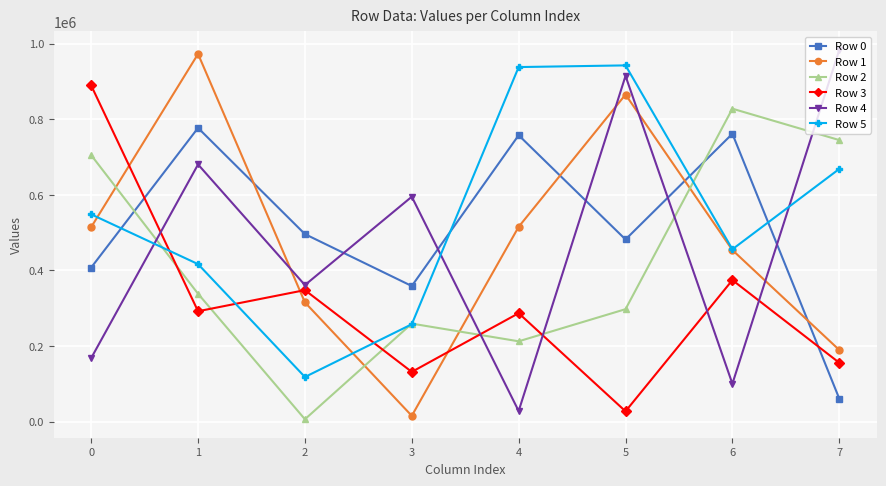

What value does the Row 5 series have at 0, to the nearest 100?

548400